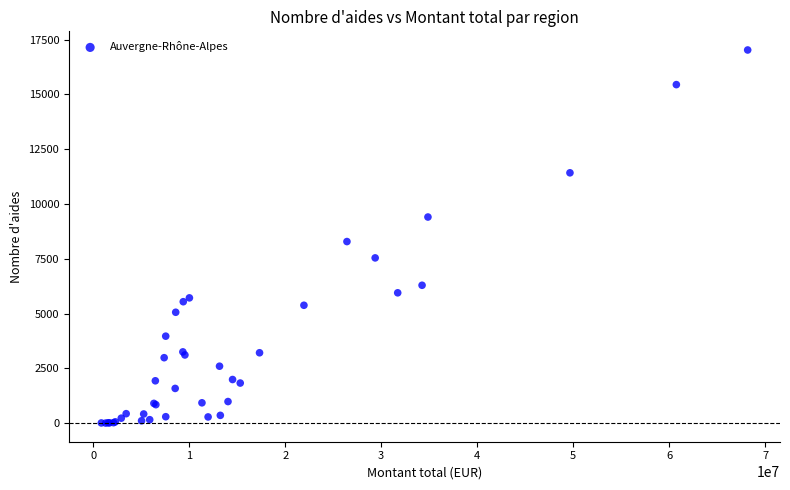

What Y value in the scatter plot is closest to 8516?

8287